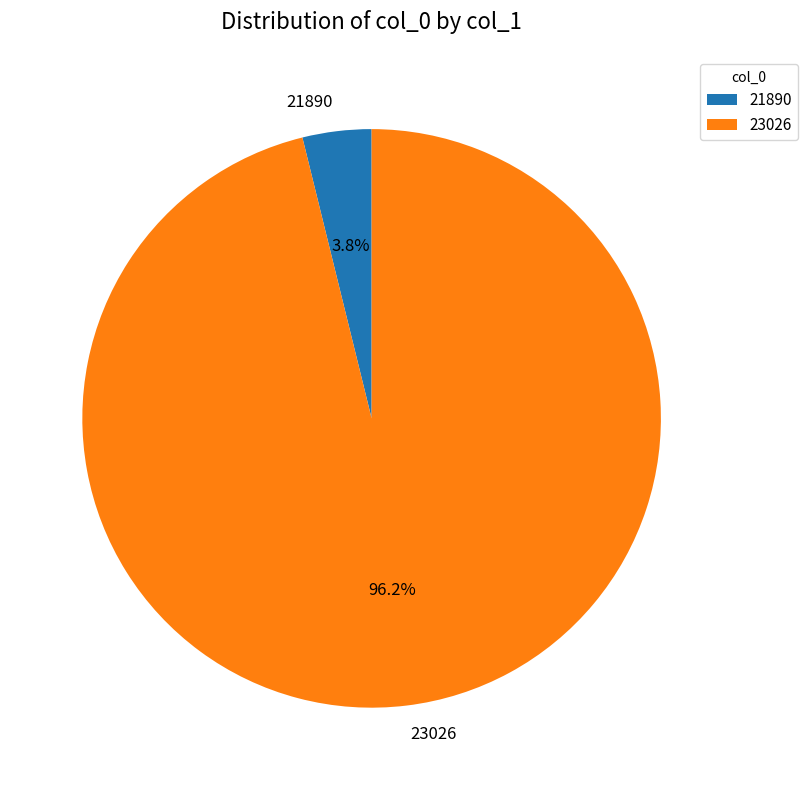

Do 21890 and 23026 together represent more than half of the pie?

Yes